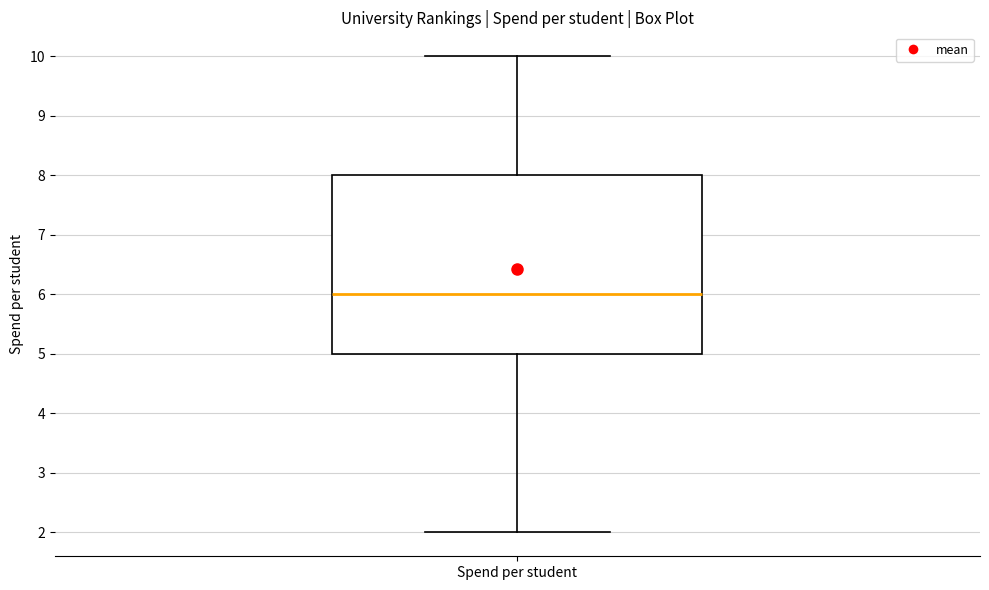

Read this box plot against the y-axis: the position of the median line, the range covered by the box, and the ends of both whiskers. The values are not printed on the chart, so give them approximately, as read against the axis.

median 6, box 5 to 8, whiskers 2 to 10